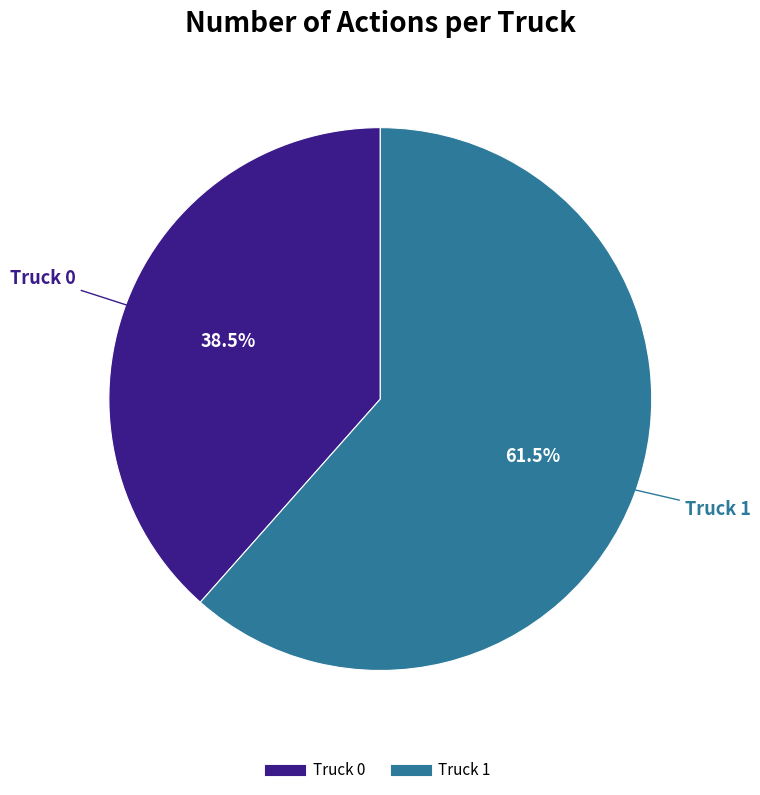

What is the largest slice in the pie chart?

Truck 1